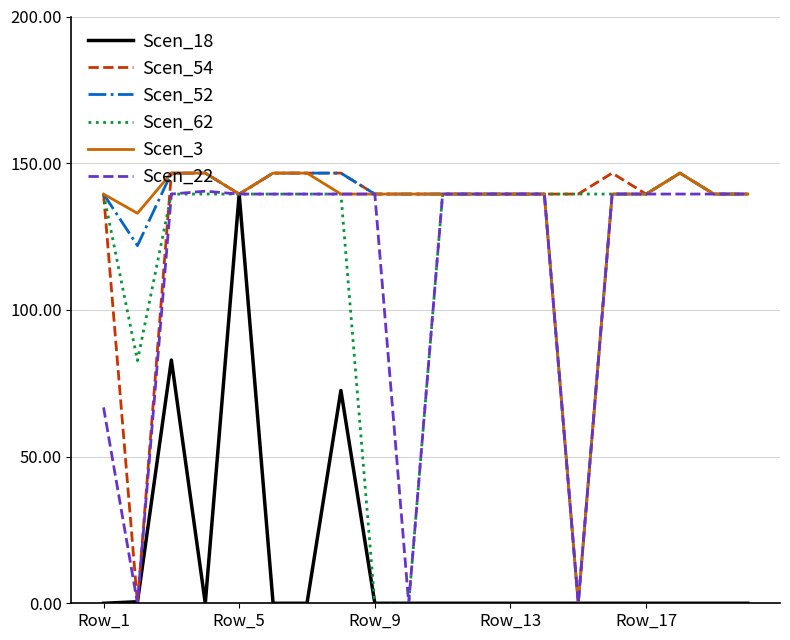

What is the greatest value displayed?

146.6